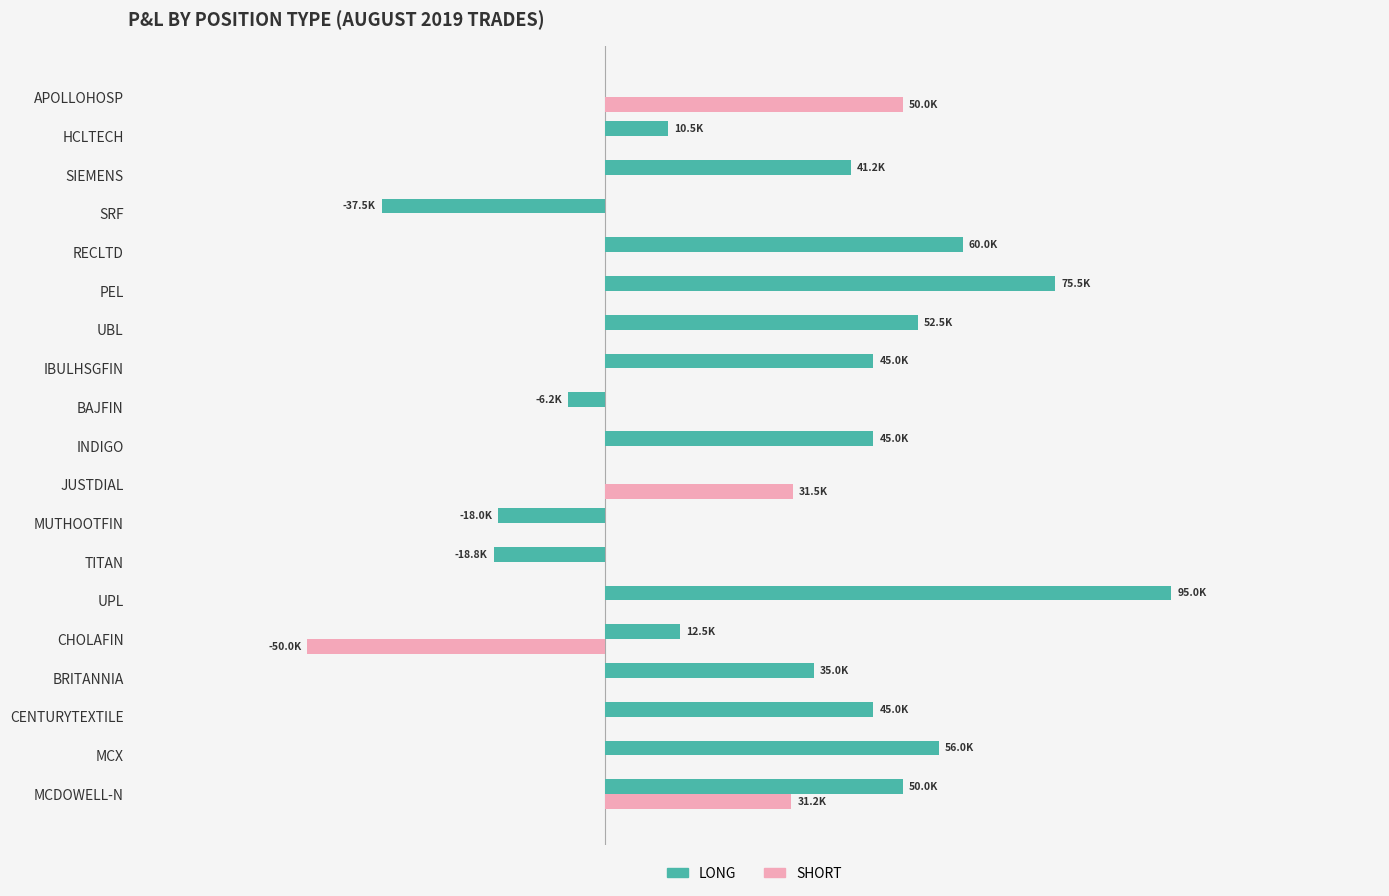

What are all the series names shown in the legend?

LONG, SHORT